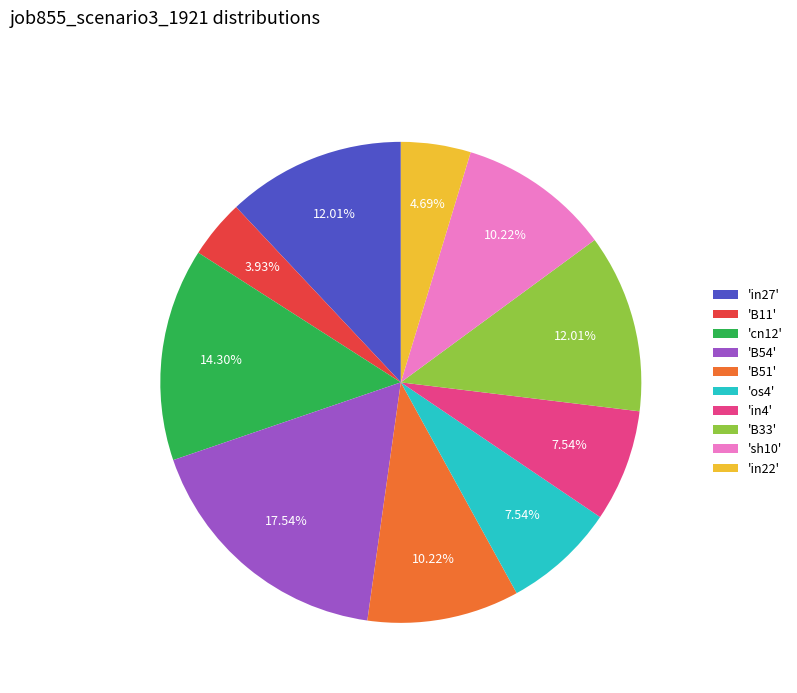

Does 'B11' account for over 50% of the chart?

No